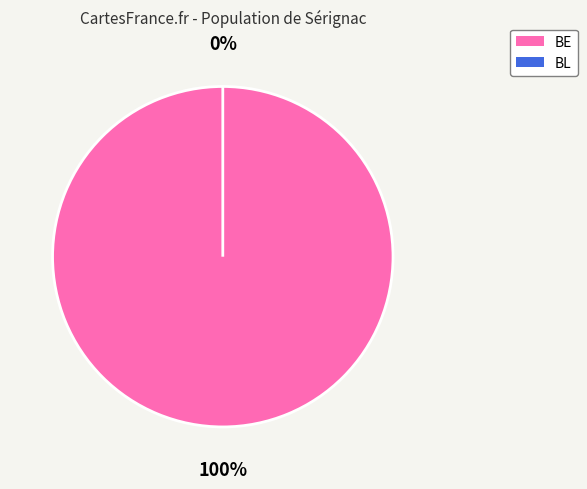

To the nearest percent, what is the difference between the largest and smallest slice percentages?

100%